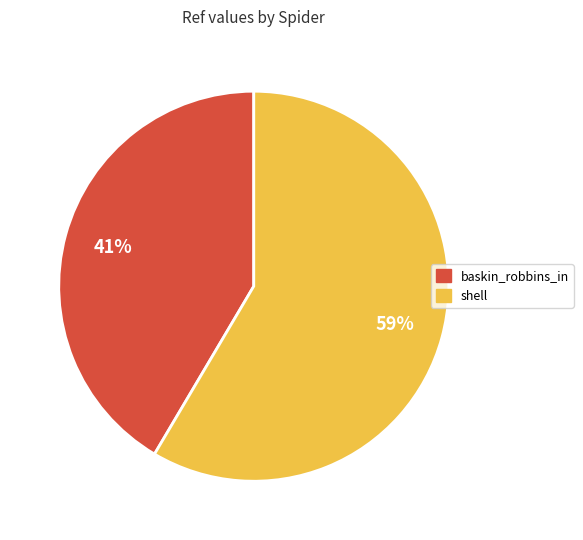

The shell slice represents 59% of the pie. True or false?

True